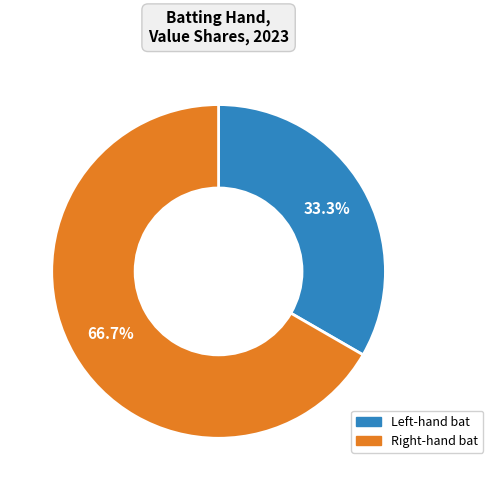

How many segments does this pie chart have?

2